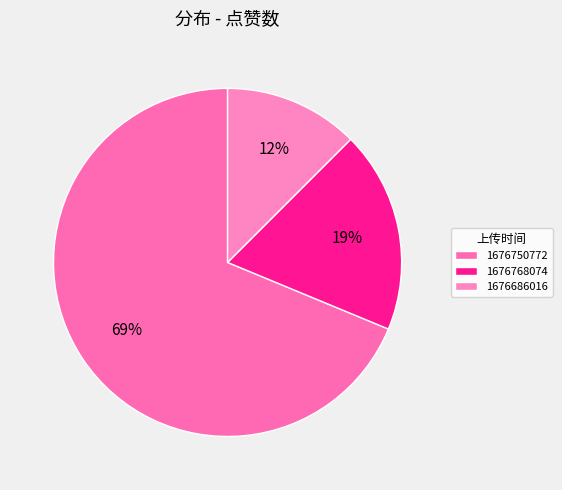

How many segments does this pie chart have?

3